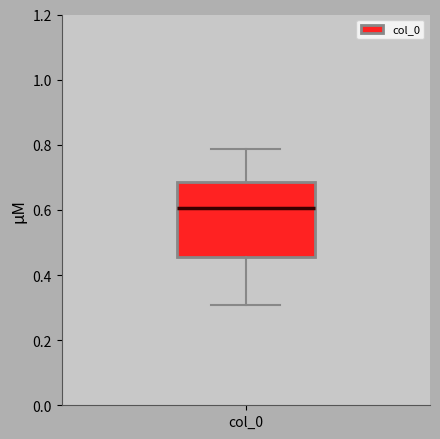

Read this box plot against the y-axis: the position of the median line, the range covered by the box, and the ends of both whiskers. The values are not printed on the chart, so give them approximately, as read against the axis.

median 0.60, box 0.46 to 0.68, whiskers 0.30 to 0.78